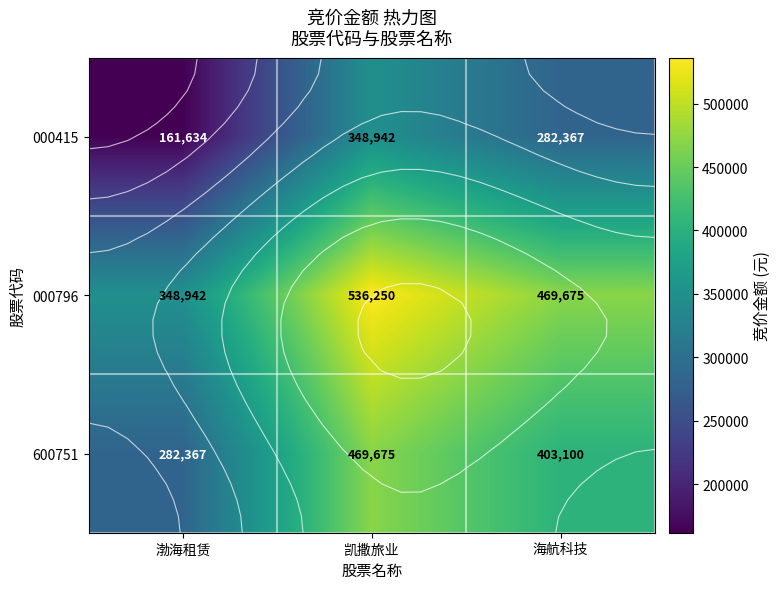

Is the value of 000796 at 渤海租赁 greater than the value of 600751 at 海航科技?

No